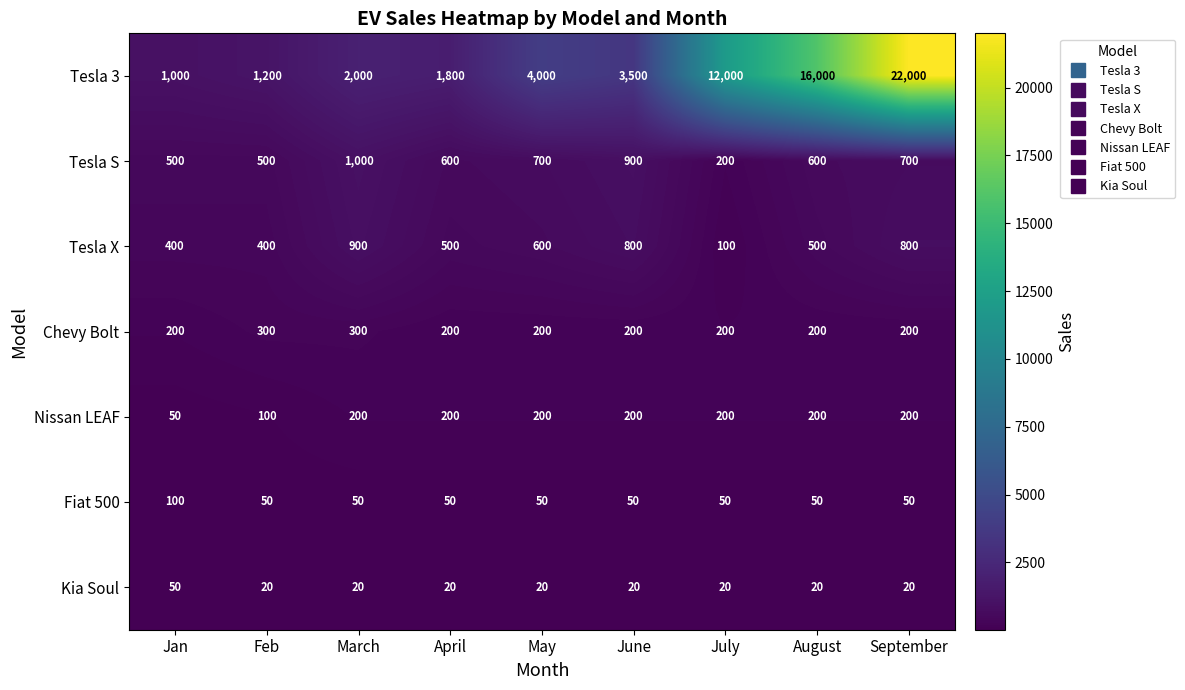

Which series has the widest spread of values?

Tesla 3